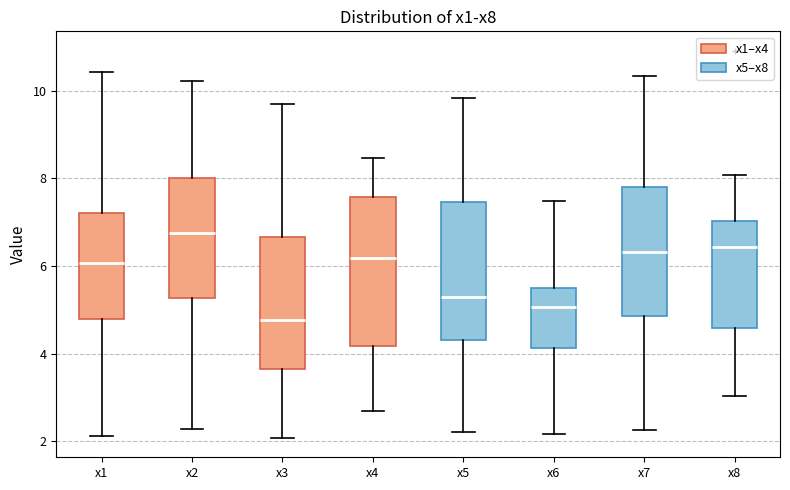

Which box has the lowest median line?

x3